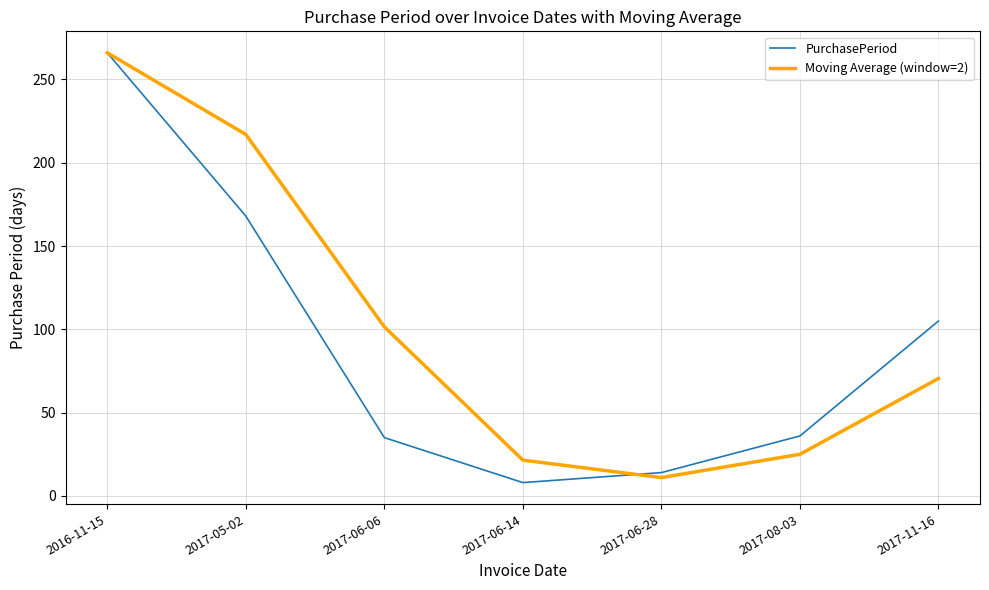

The value of Moving Average (window=2) at 2017-11-16 is 70.5. True or false?

True